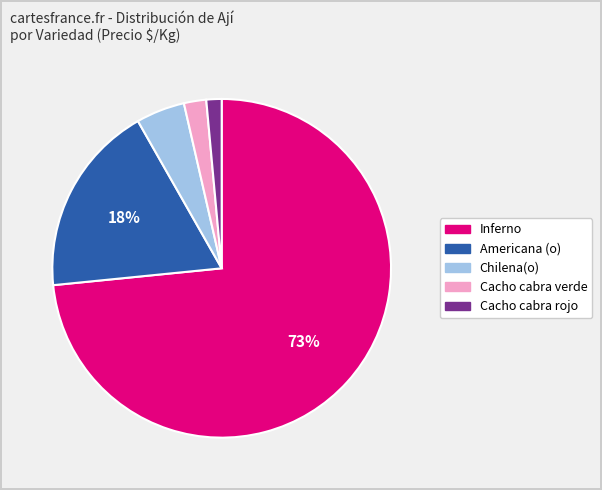

Is it true that Cacho cabra rojo is 11% of the pie?

False